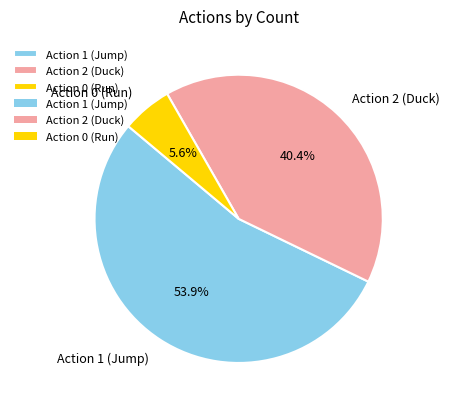

To the nearest percent, what is the average slice percentage?

33%